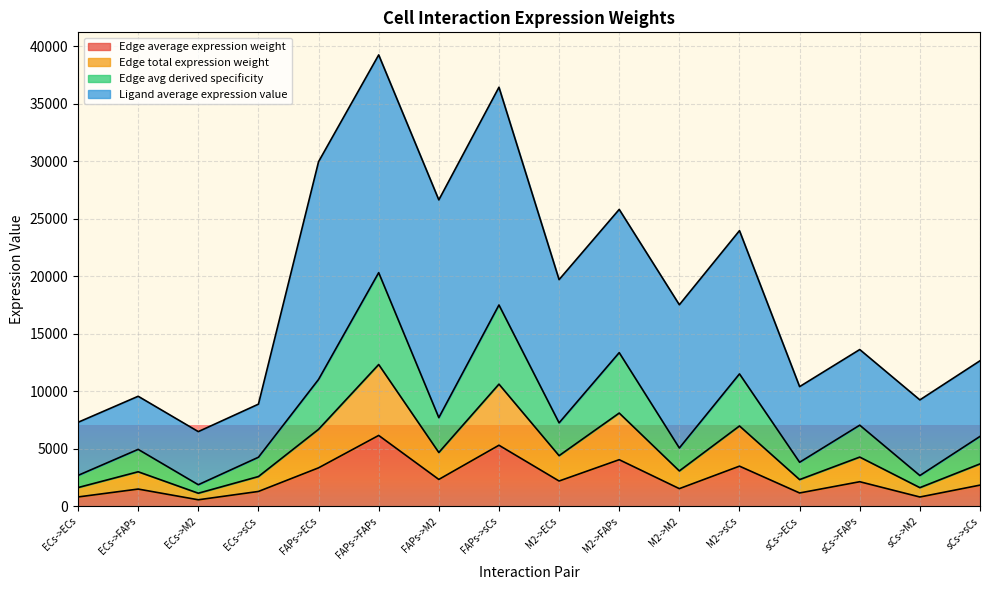

At which category does Edge avg derived specificity reach its first local valley?

ECs->M2